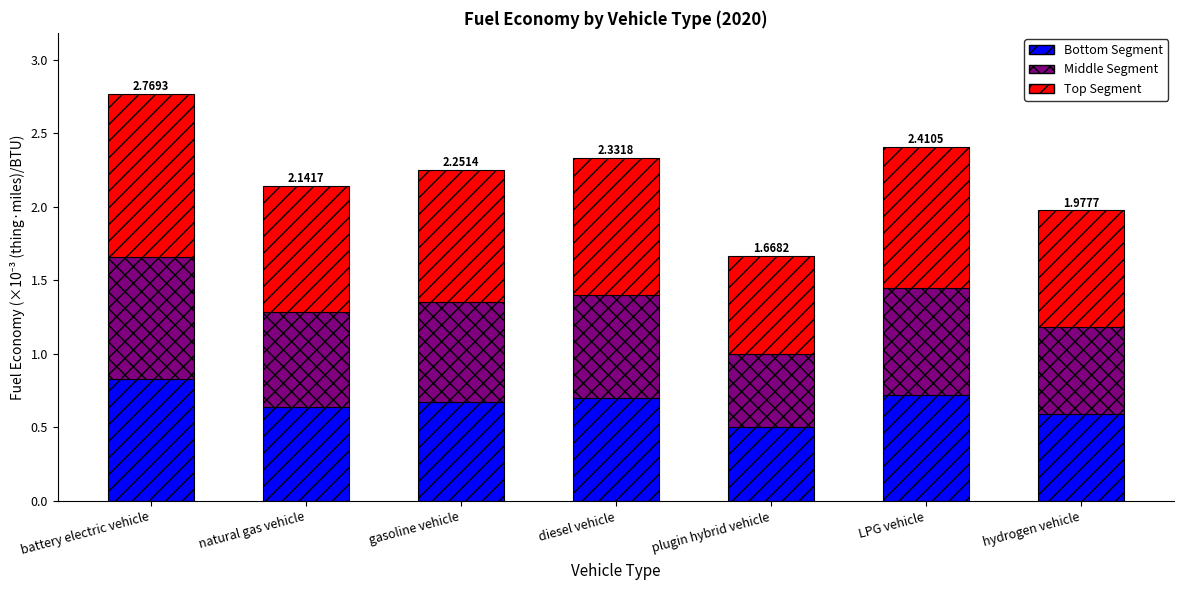

At which category is the sum across all series the highest?

battery electric vehicle